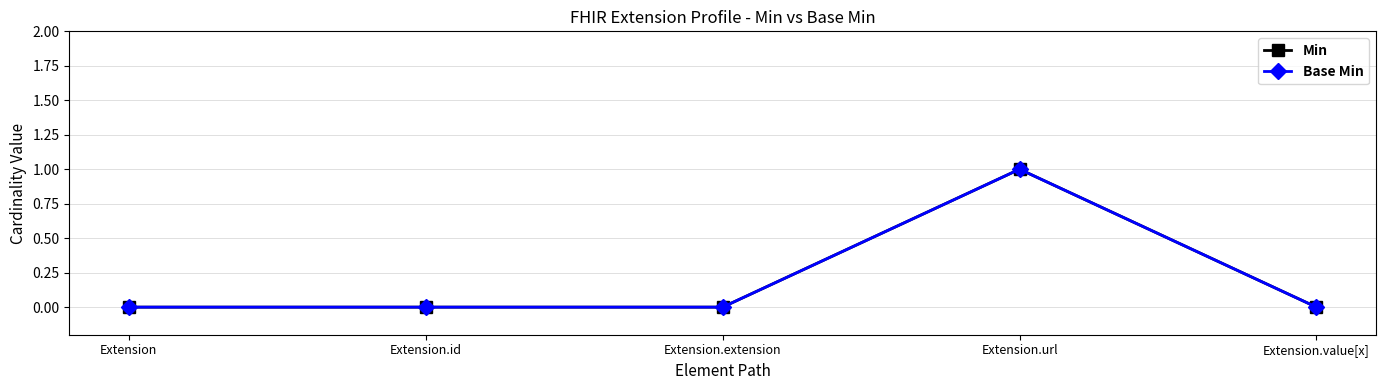

Is this an area chart (filled region under the line)?

No